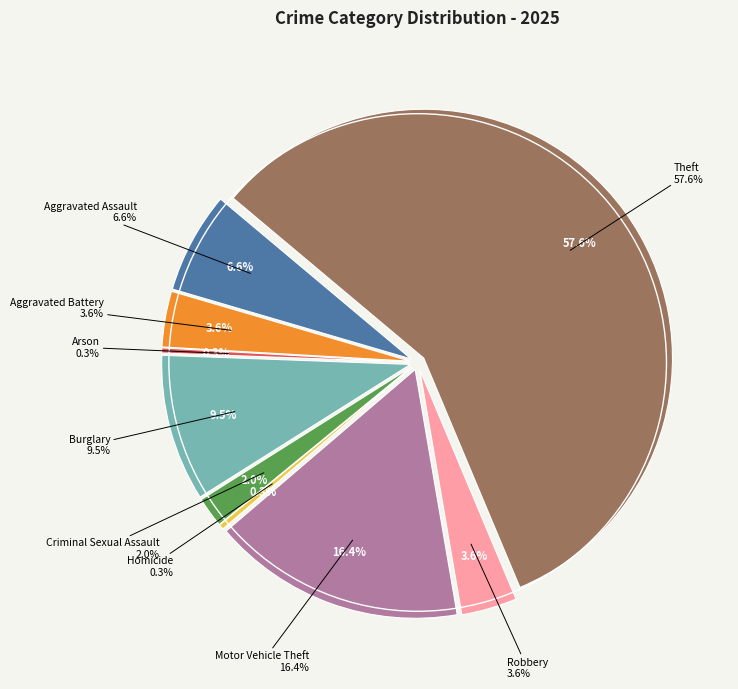

How many segments does this pie chart have?

9